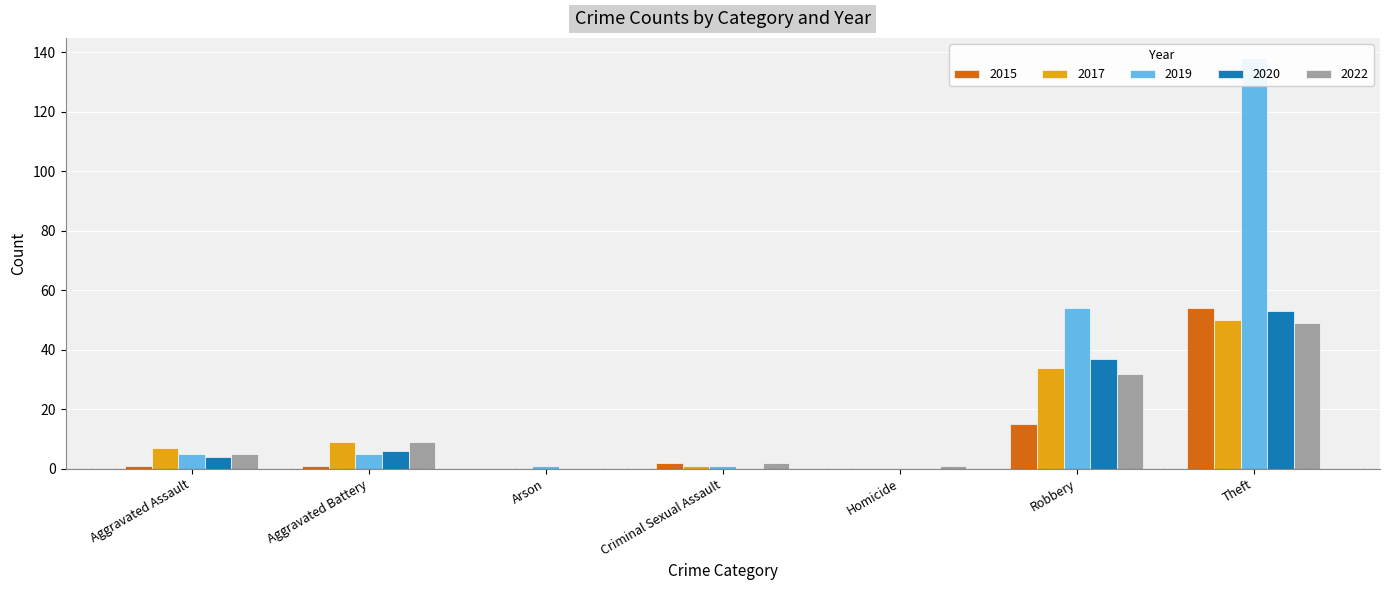

What is the difference between the highest and lowest values at Robbery?

39